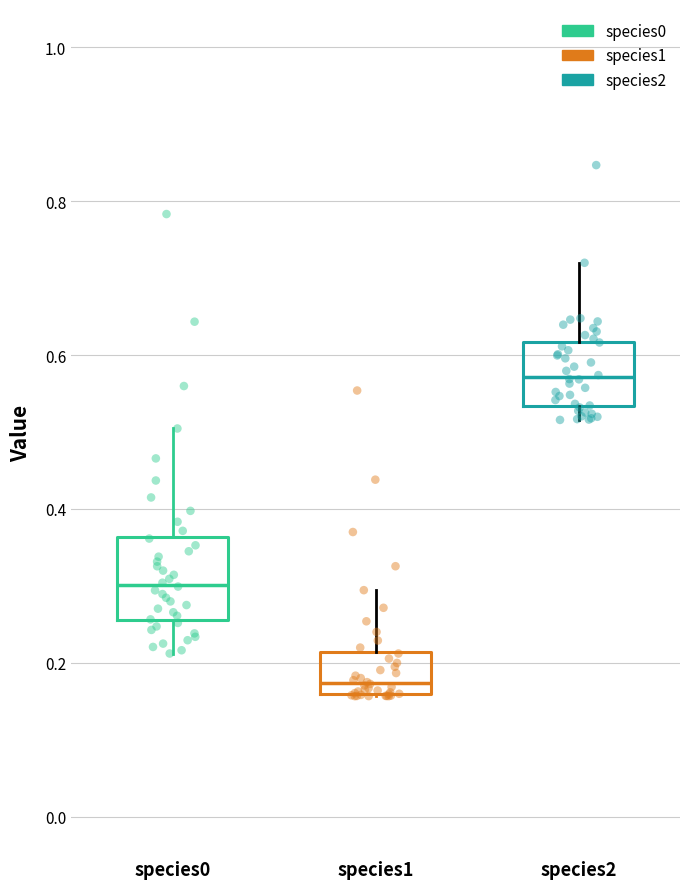

Reading left to right, transcribe this box plot: for each box, give where its median line is, the range the box spans, and where its two whiskers end, as read against the y-axis. The values are not printed on the chart, so give them approximately, as read against the axis.

species0: median 0.30, box 0.26 to 0.36, whiskers 0.22 to 0.50
species1: median 0.18, box 0.16 to 0.22, whiskers 0.16 to 0.30
species2: median 0.58, box 0.54 to 0.62, whiskers 0.52 to 0.72